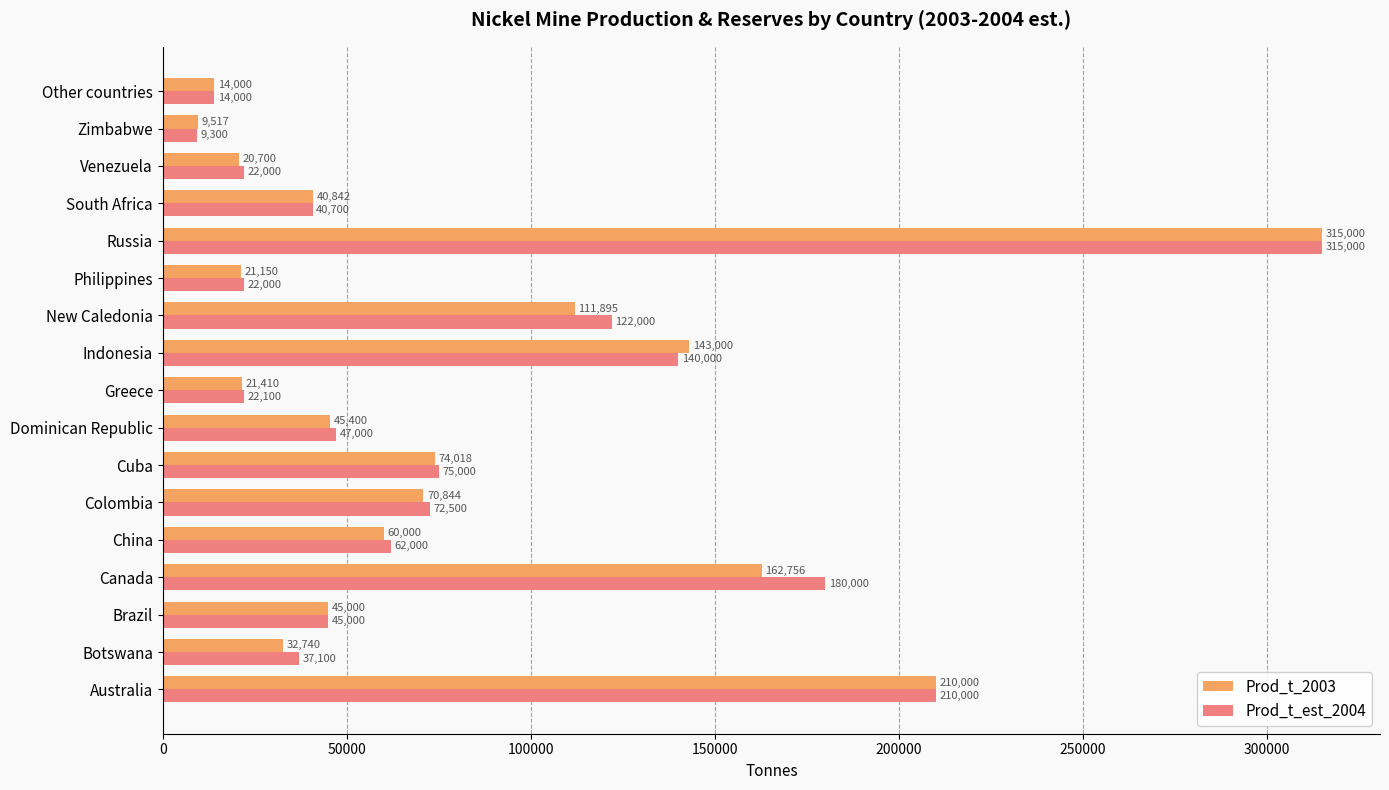

What is the maximum value shown in the chart?

315000